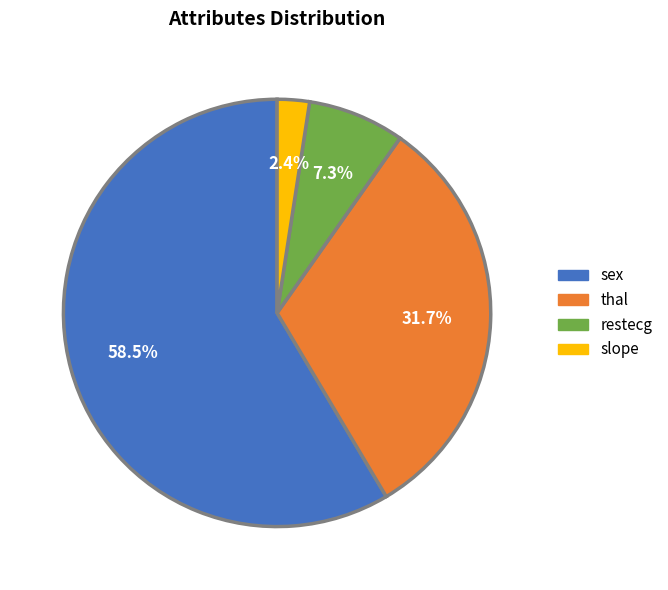

What percentage is the thal slice, to the nearest percent?

32%